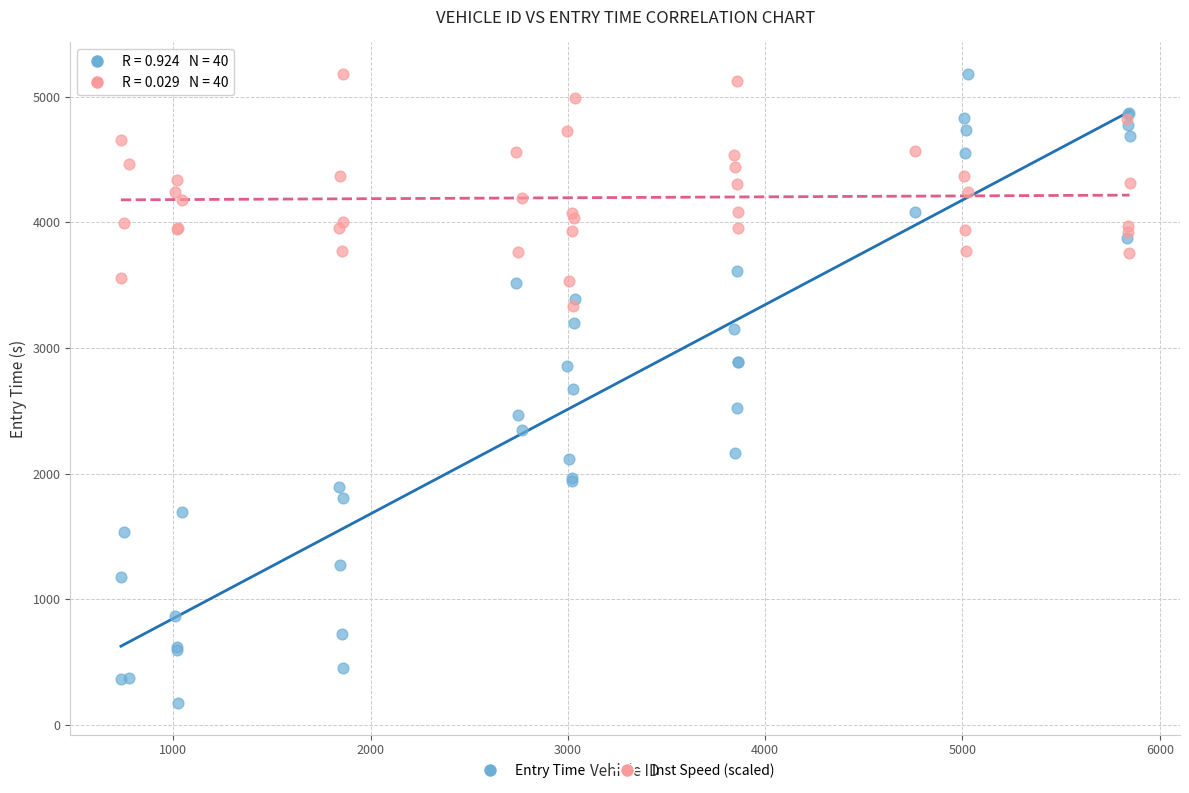

What are all the series names shown in the legend?

Entry Time, Inst Speed (scaled)